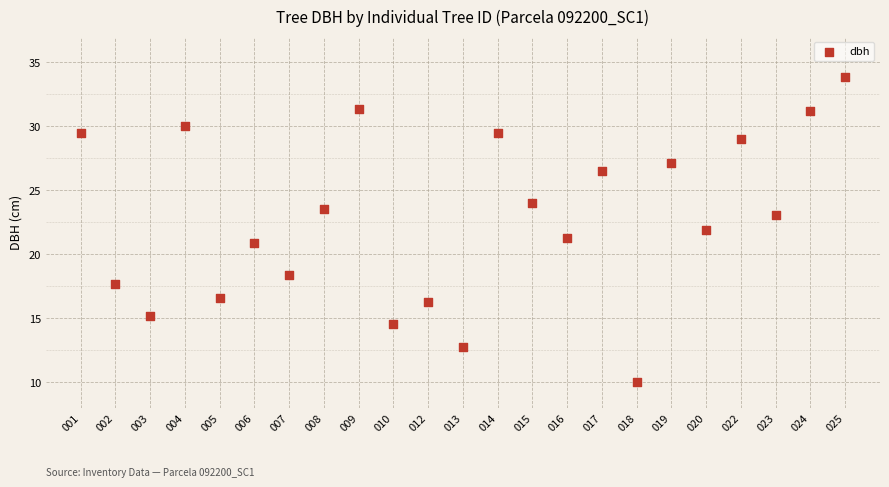

What is the range of X values (max minus min)?

22.0